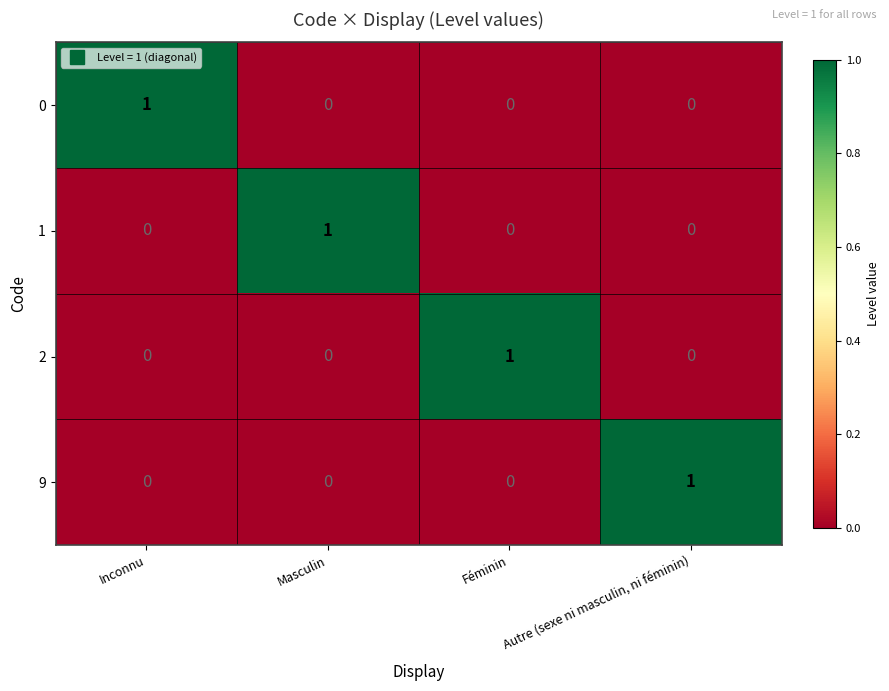

Which category has the highest value in the 9 series?

Autre (sexe ni masculin, ni féminin)